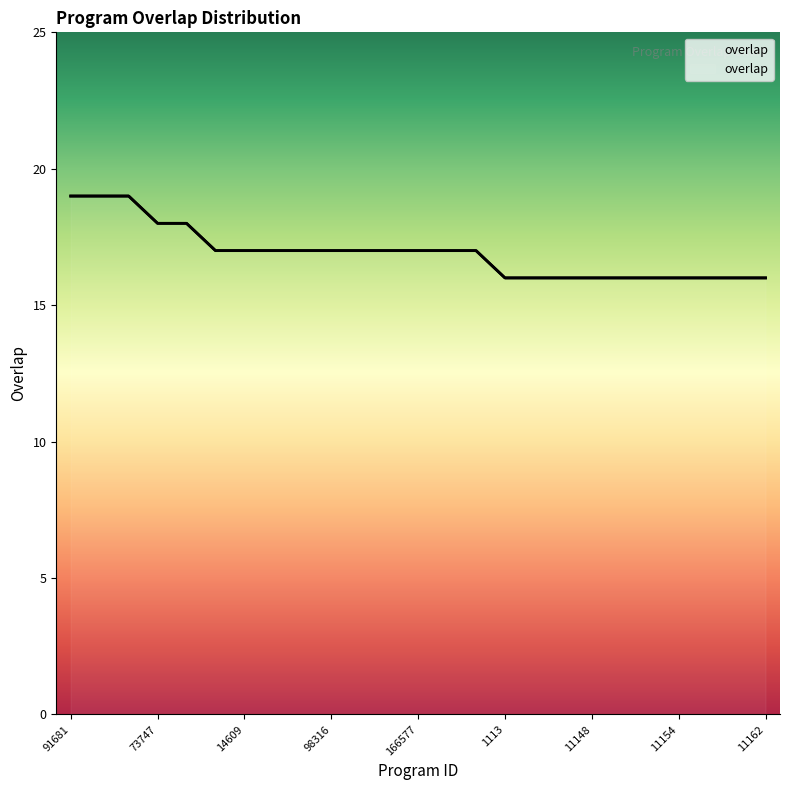

The value at 348874 is 26. True or false?

False